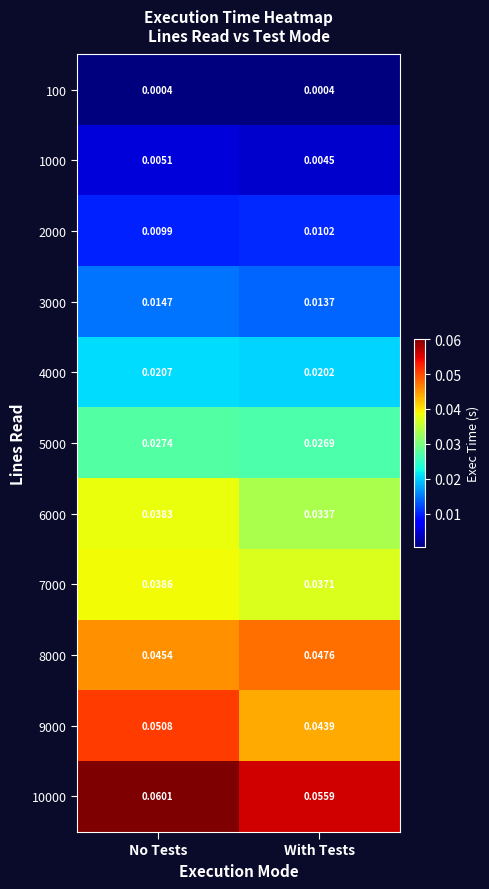

List the series in order of their peak value, highest first.

10000, 9000, 8000, 7000, 6000, 5000, 4000, 3000, 2000, 1000, 100